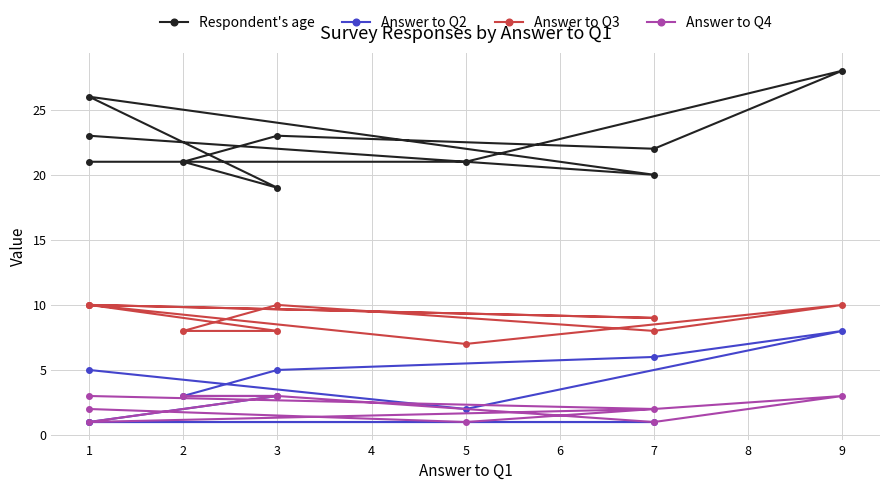

How many lines are shown in the chart?

4